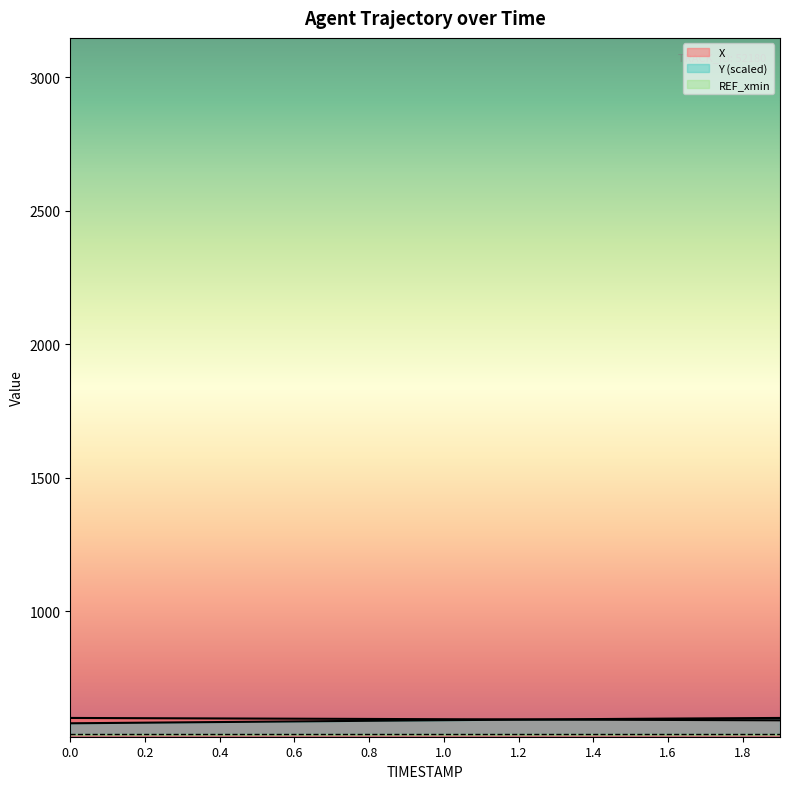

True or false: X has more than 1 points higher than both neighbors.

False